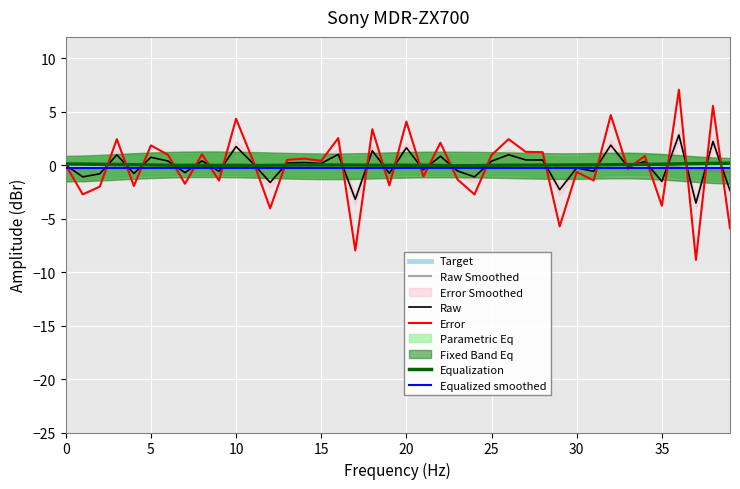

What is the maximum value for Raw?

2.8